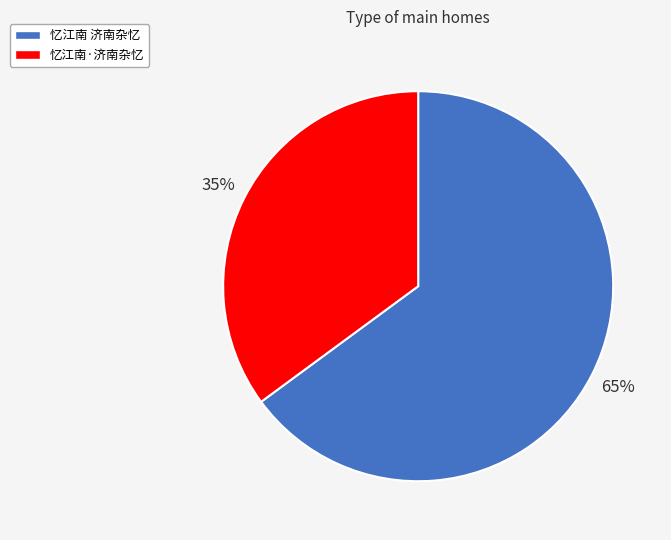

Between 忆江南 济南杂忆 and 忆江南·济南杂忆, which is larger?

忆江南 济南杂忆